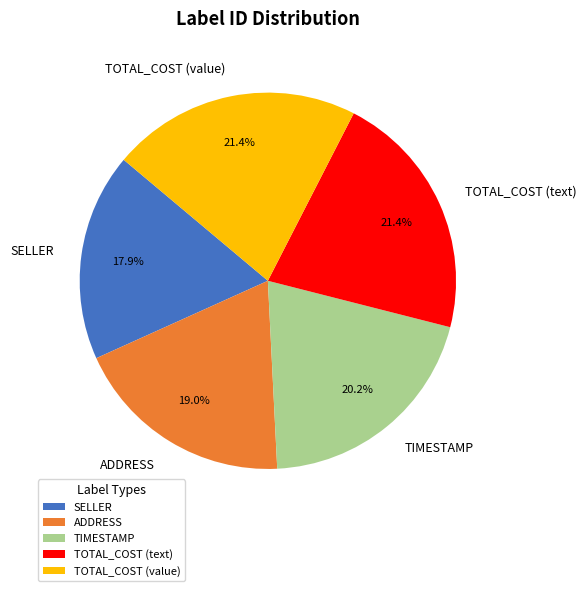

To the nearest percent, what percentage of the pie is ADDRESS?

19%